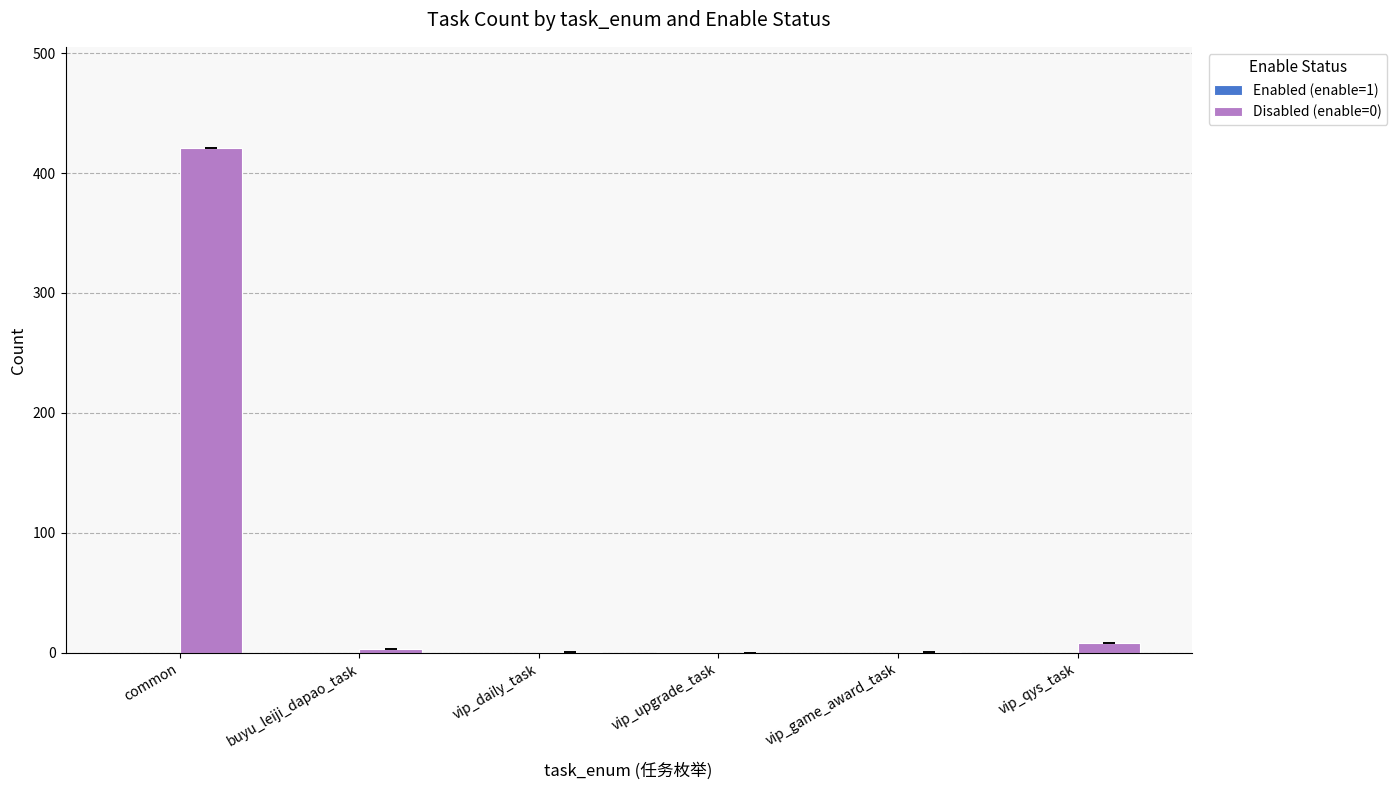

Which series has the largest total across all categories?

Disabled (enable=0)